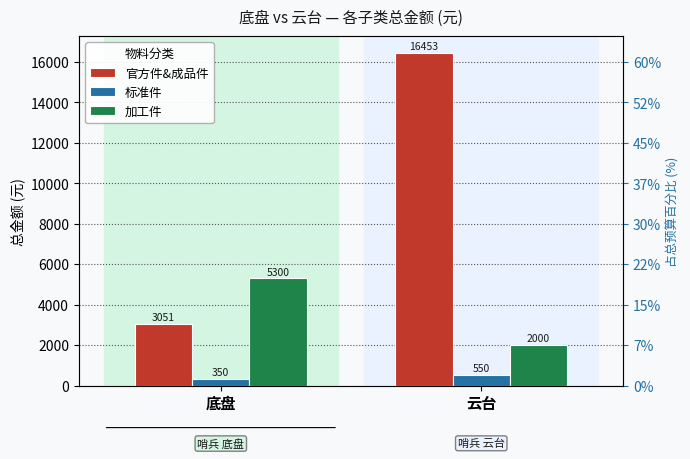

At which label is 加工件 closest to 3650?

底盘